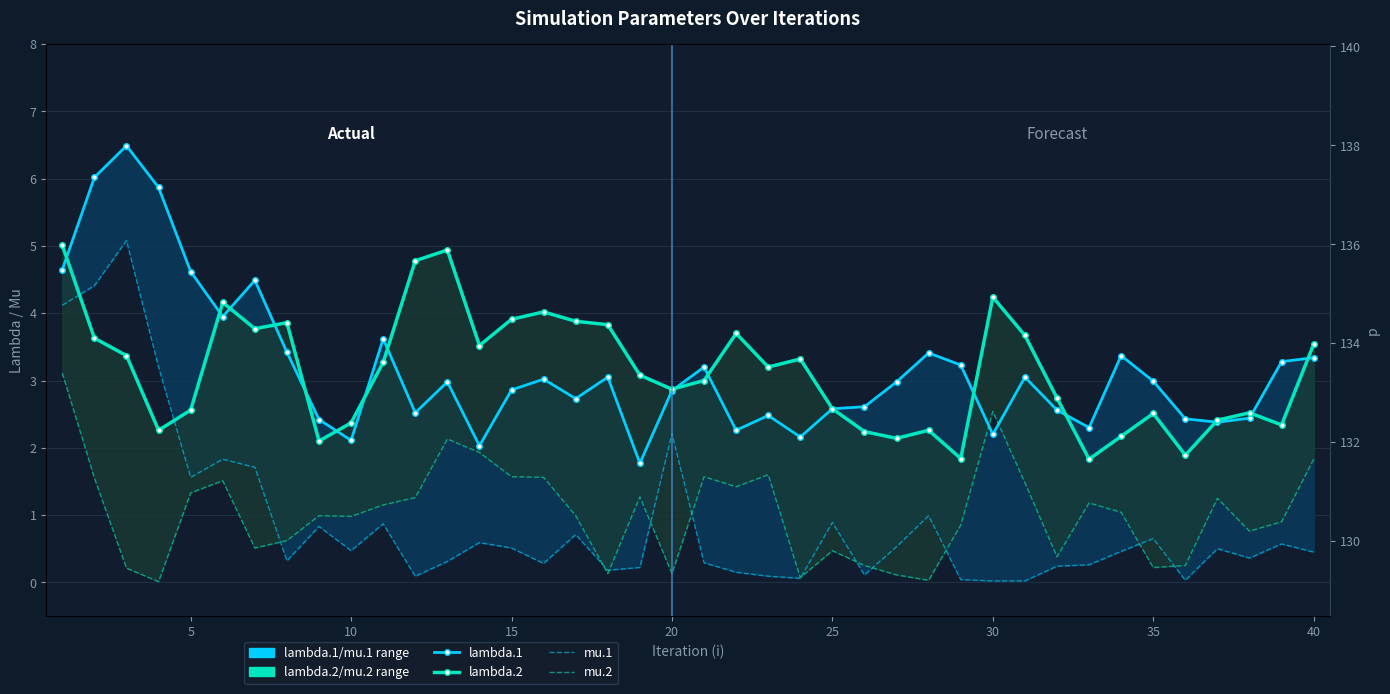

Which series has the largest total across all categories?

lambda.1